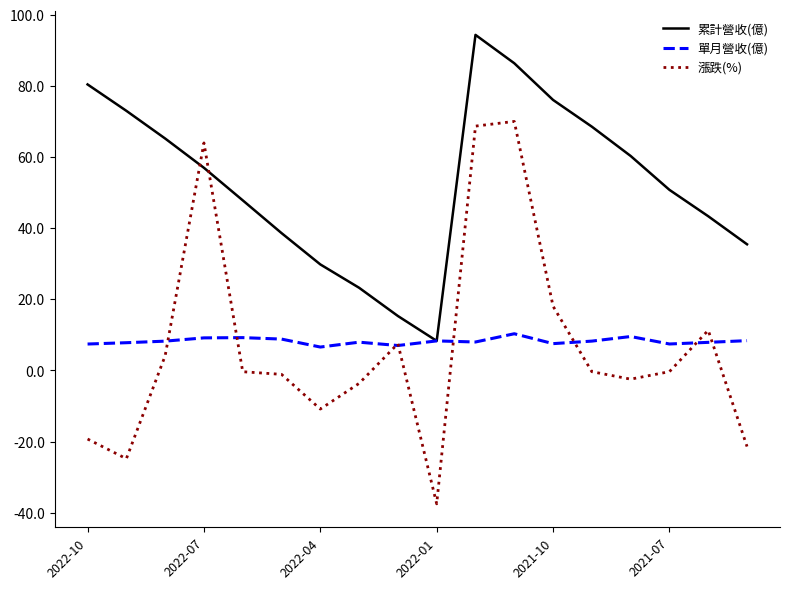

Which series has the largest total across all categories?

累計營收(億)